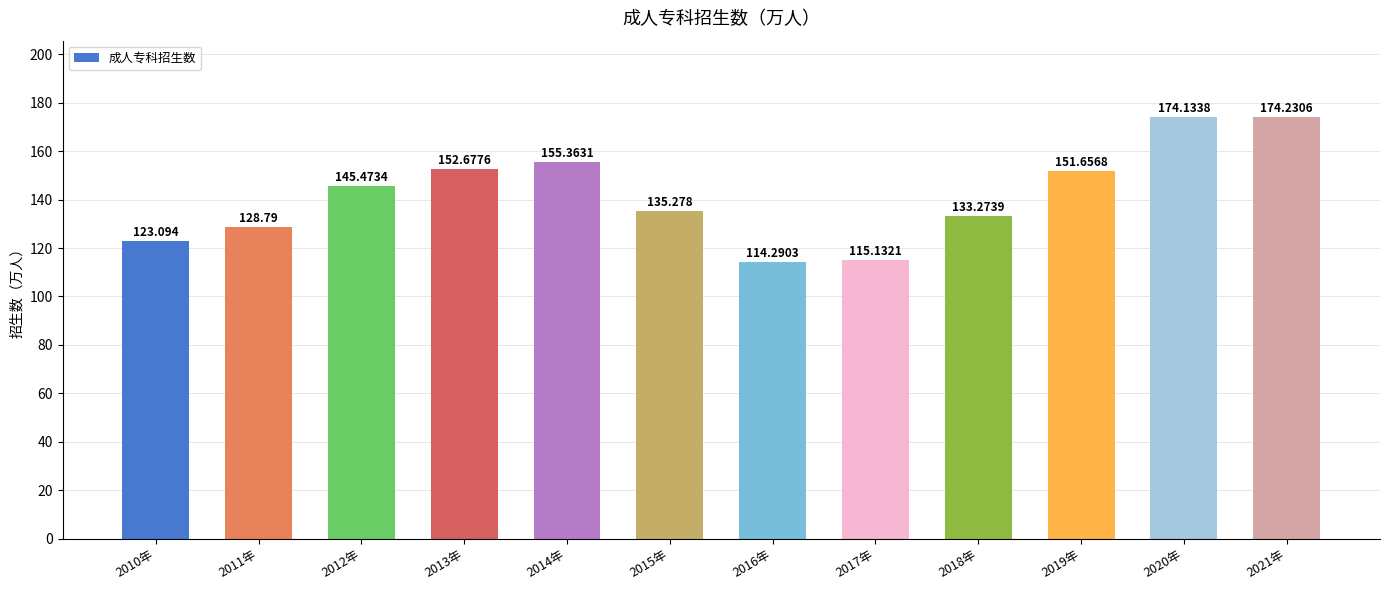

What is the average value?

141.9